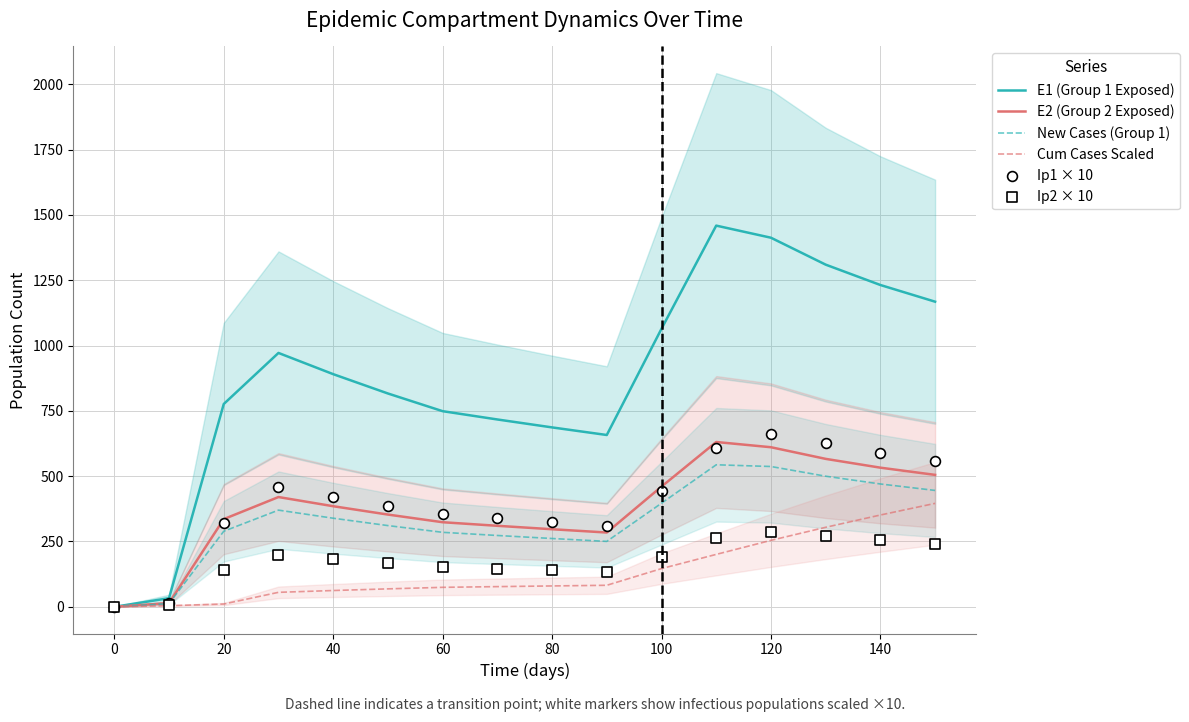

Which series has the largest Y range (max minus min)?

E1 (Group 1 Exposed)